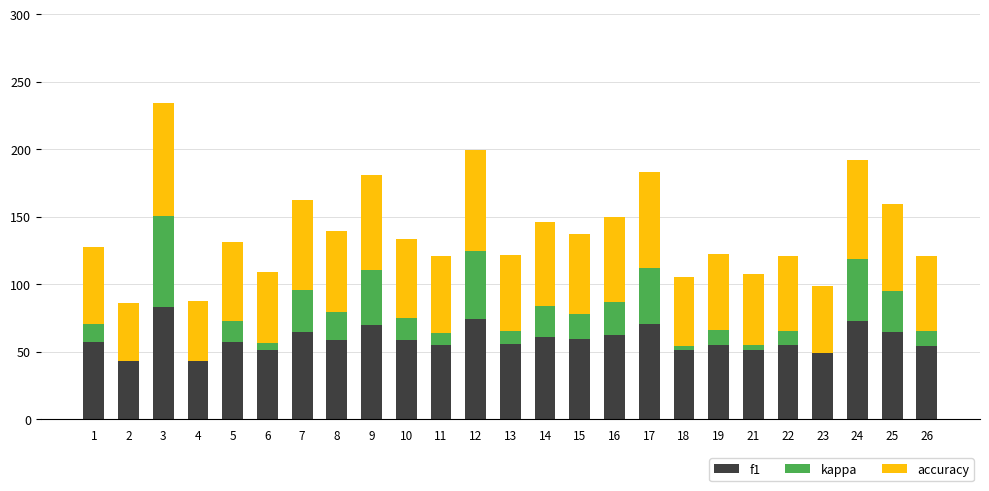

At which category is the sum across all series the highest?

3